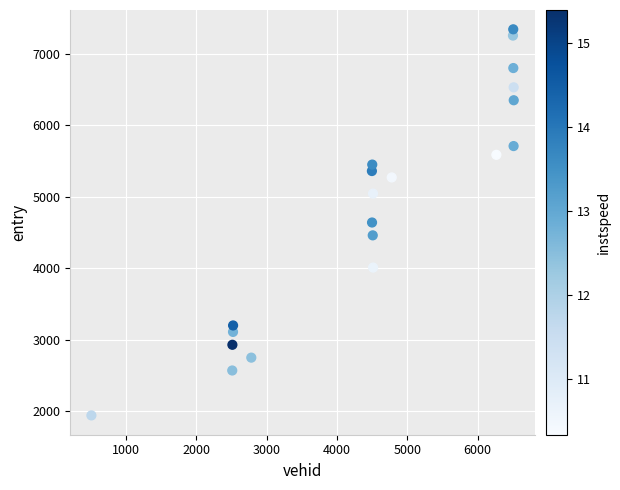

What is the range of X values (max minus min)?

6006.0